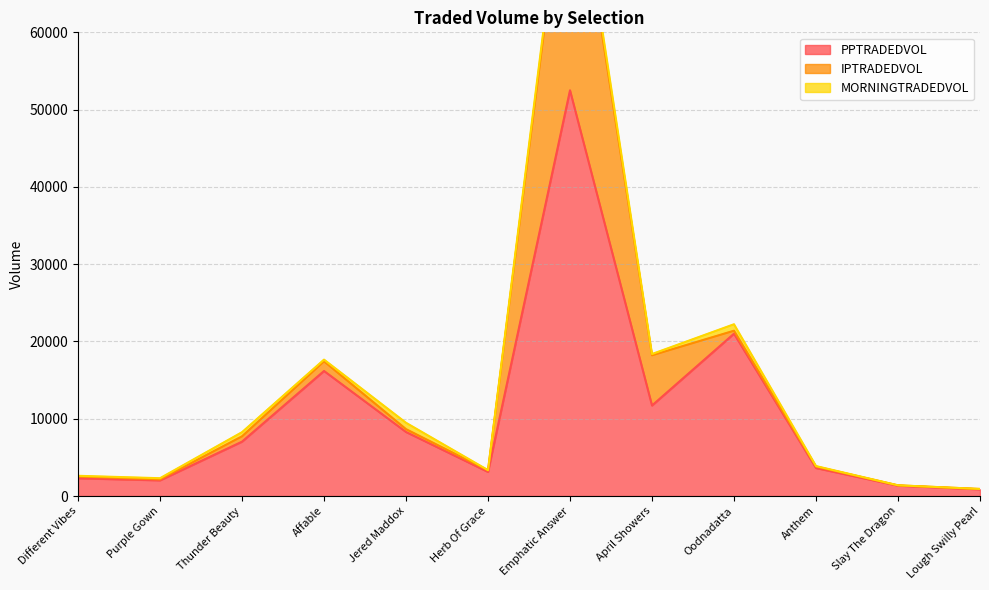

What are all the series names shown in the legend?

PPTRADEDVOL, IPTRADEDVOL, MORNINGTRADEDVOL